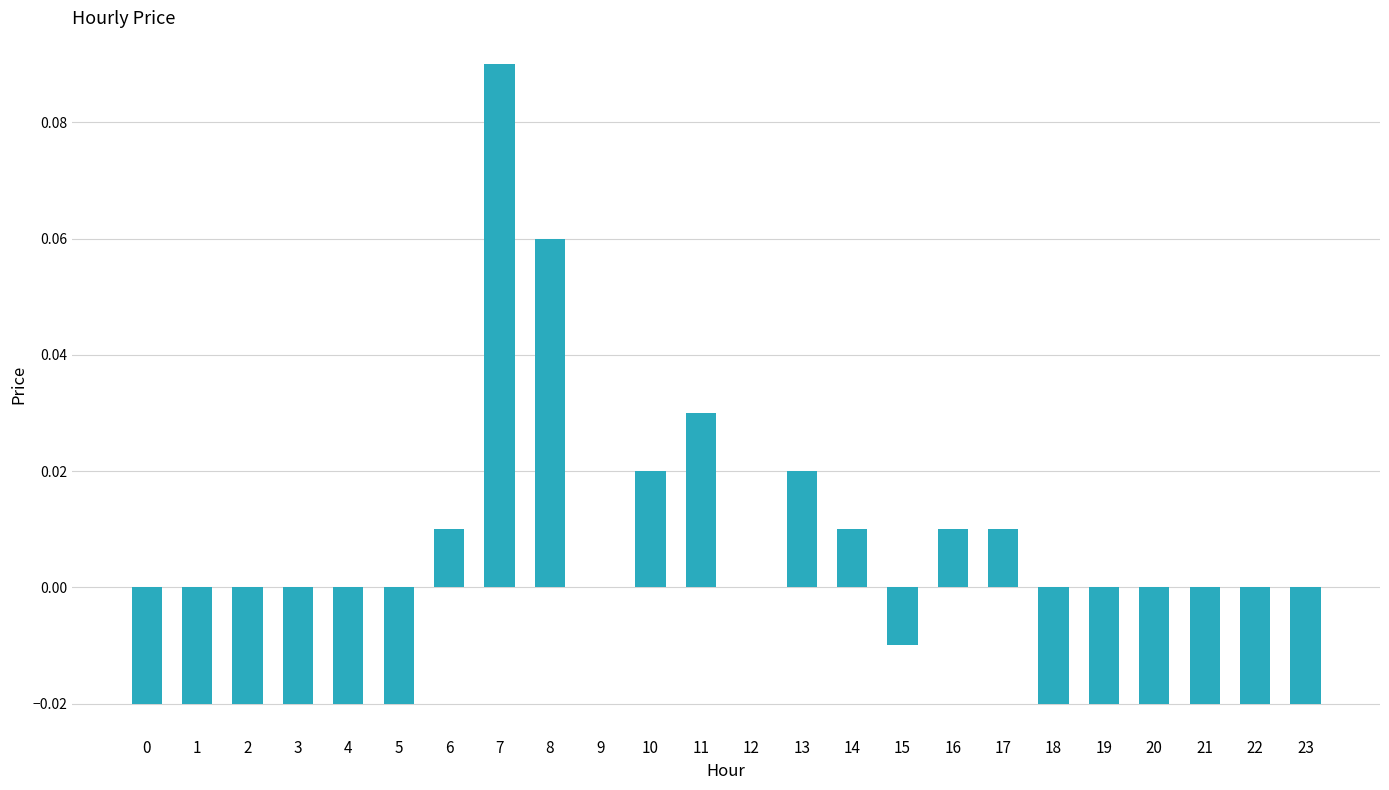

Are the bars horizontal?

No